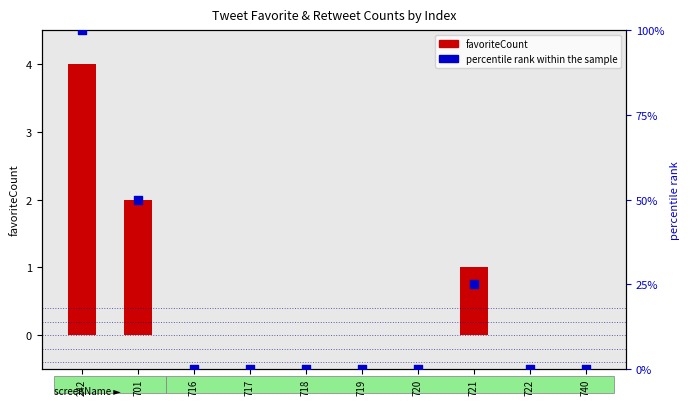

At which category is the sum across all series the highest?

242